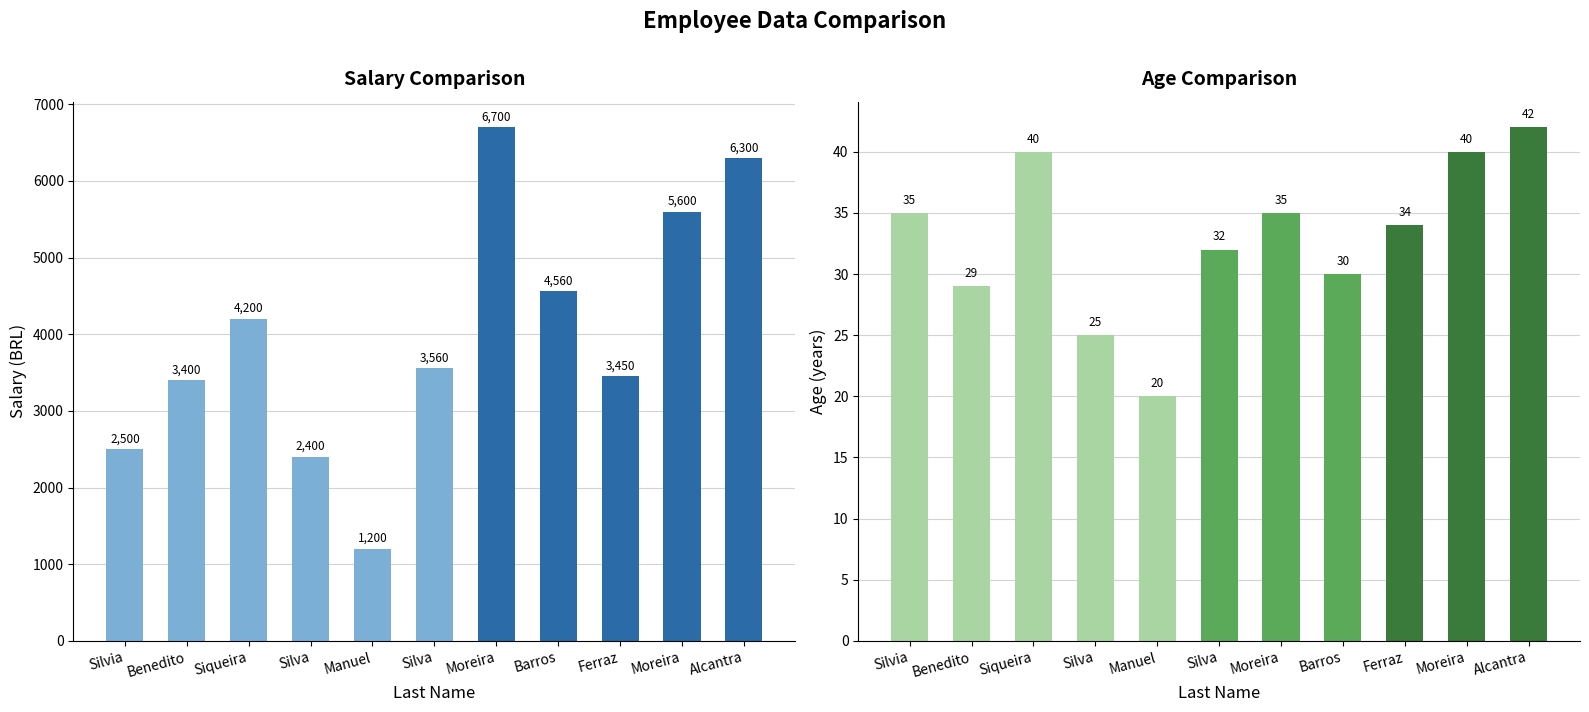

At how many categories does at least one series exceed 700?

11